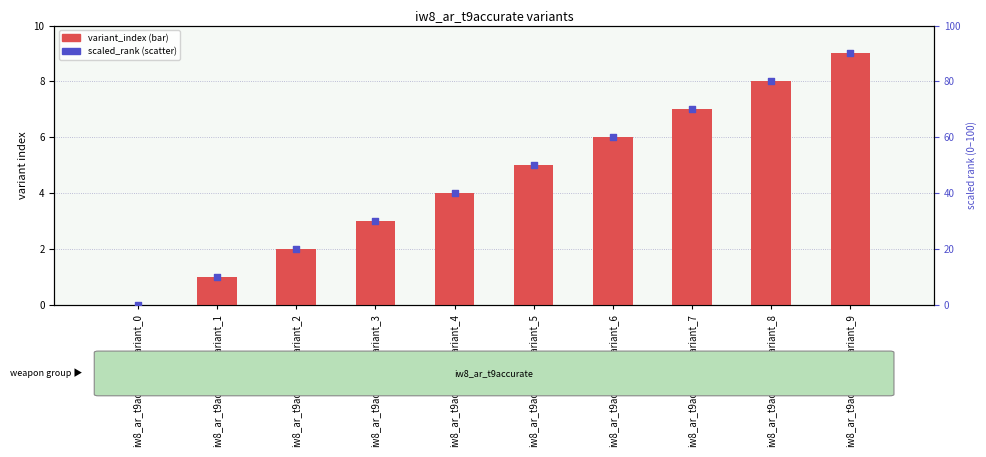

Which series has the widest spread of Y values?

scaled_rank